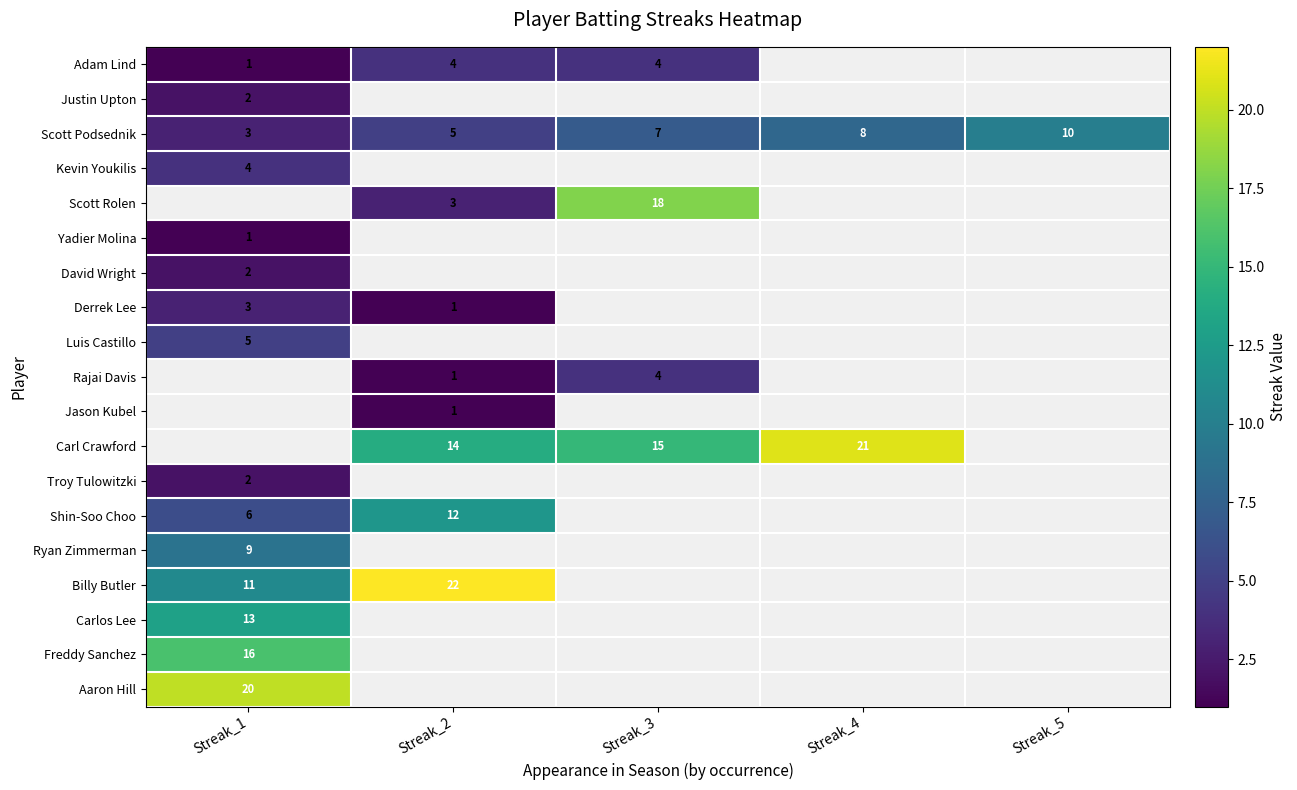

Rank the categories by Scott Podsednik value from lowest to highest.

Streak_1, Streak_2, Streak_3, Streak_4, Streak_5